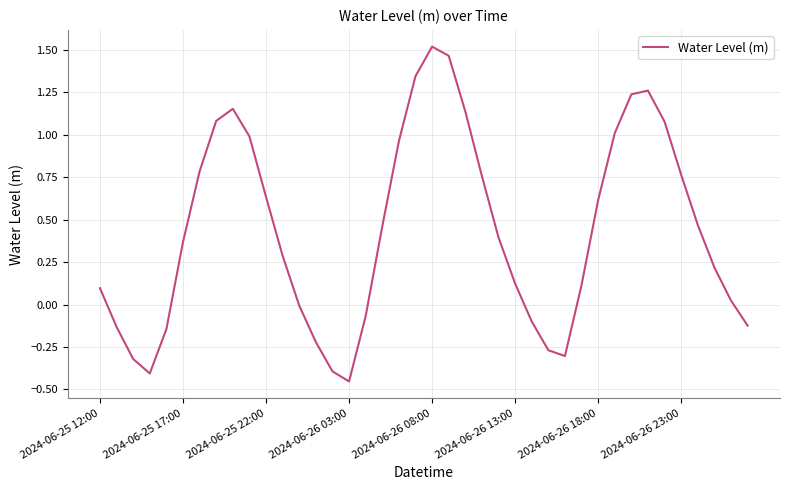

What is the difference between the maximum and minimum values?

2.0